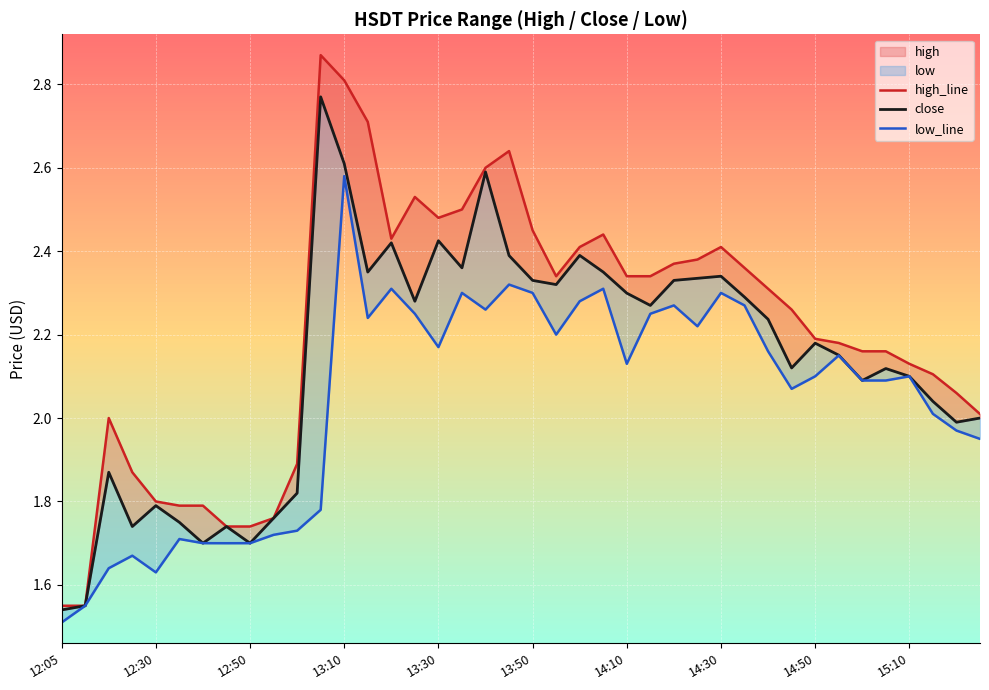

What is the maximum value for low_line?

2.6